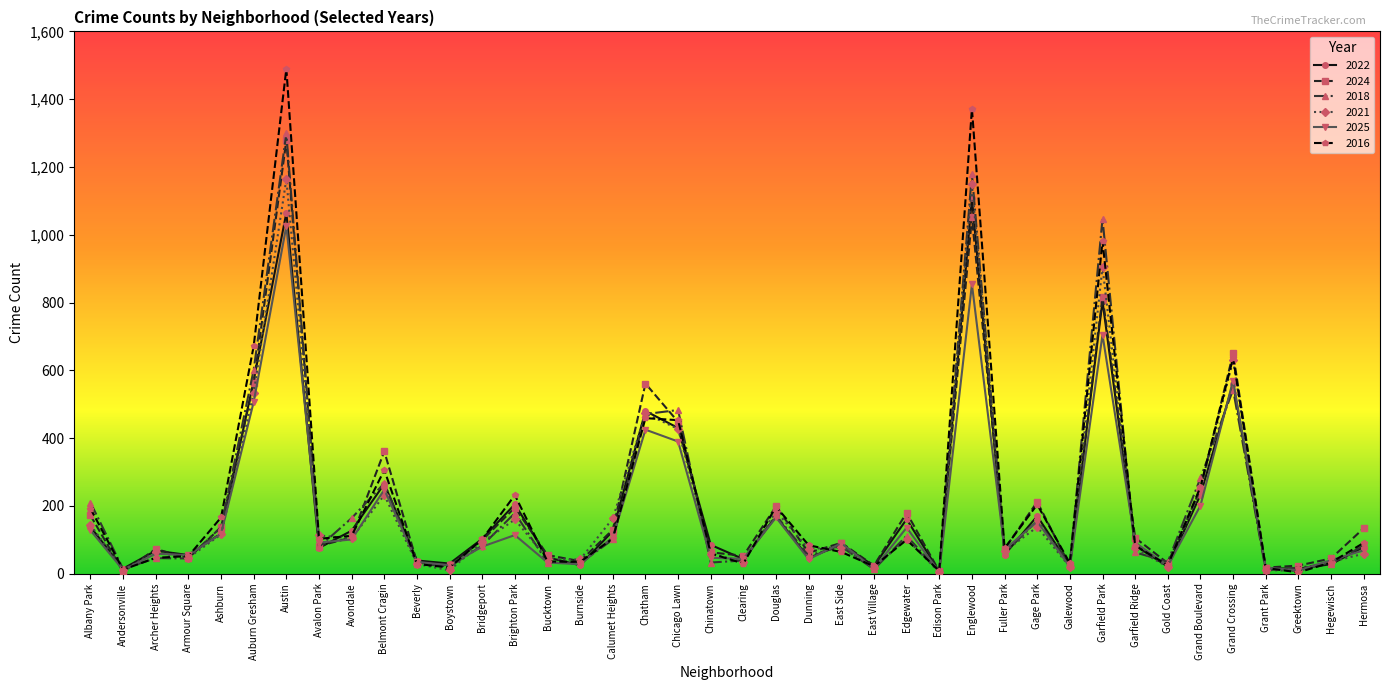

True or false: 2024 and 2016 intersect in this chart.

True